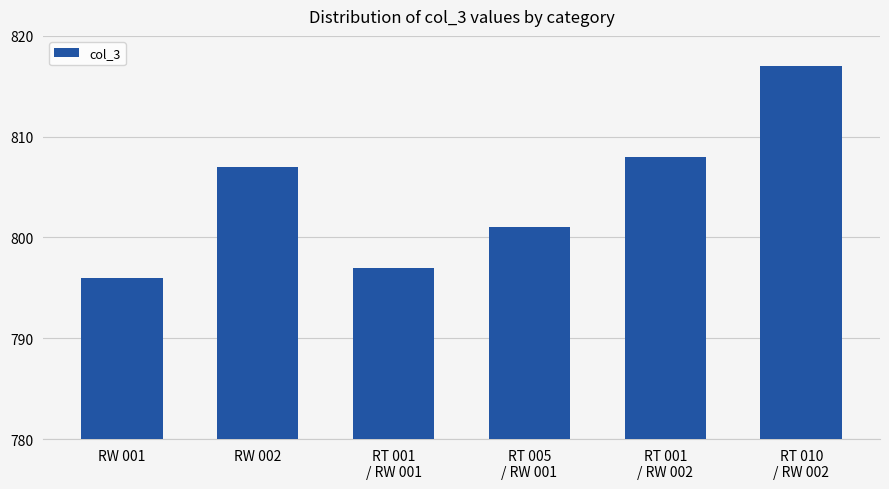

Reading right to left, extract all data points from this chart.

817	808	801	797	807	796